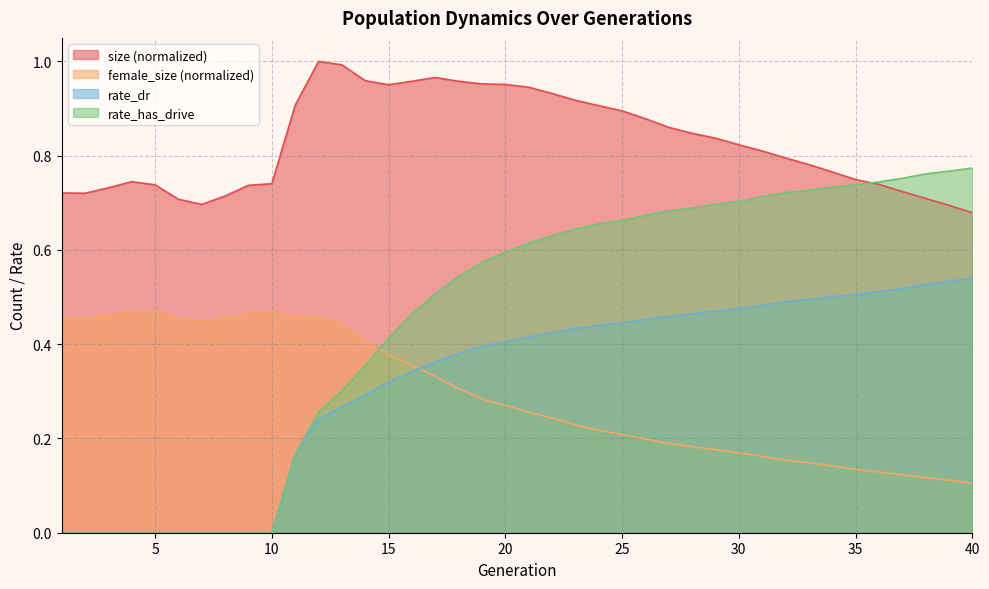

What is the highest value of the rate_has_drive series?

0.8